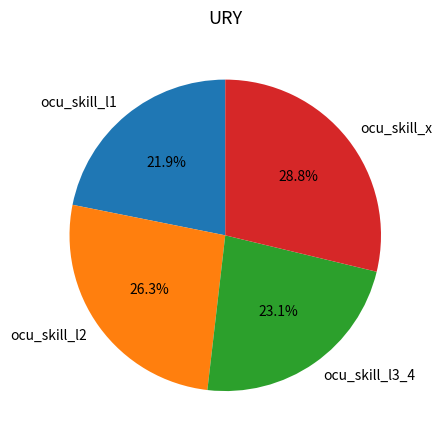

Combined, do ocu_skill_l3_4 and ocu_skill_l2 account for over 50%?

No